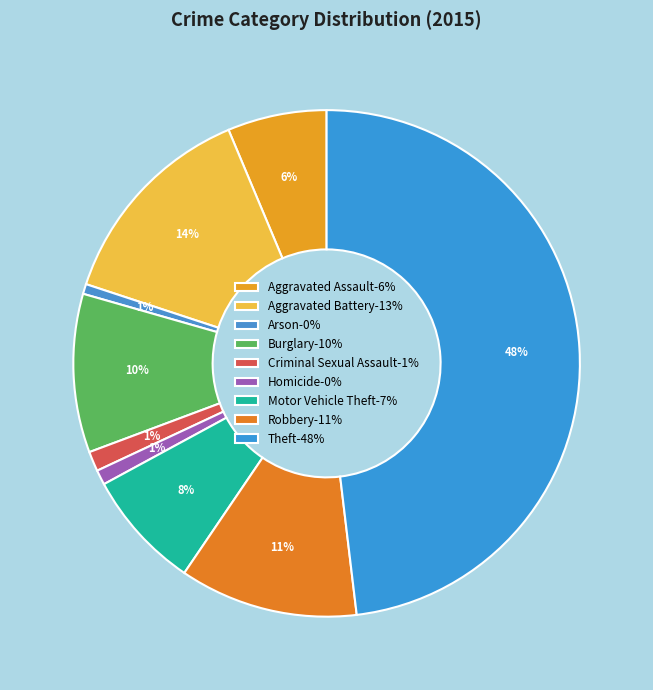

How many slices are in this pie chart?

9